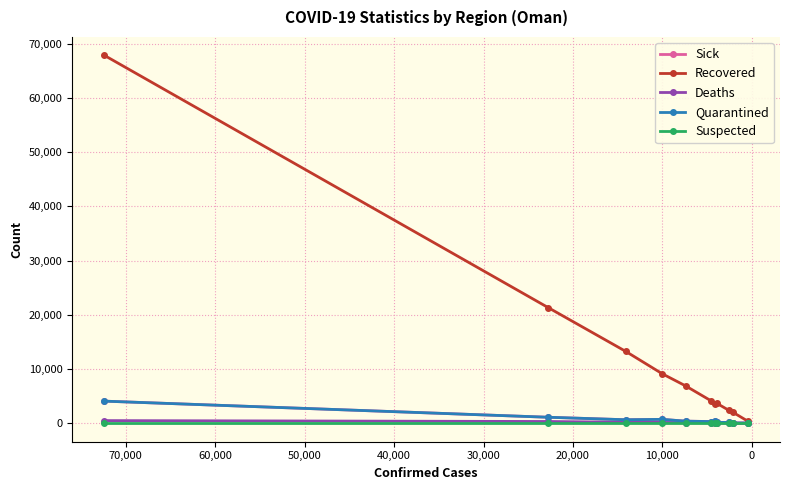

How many data points in Sick are less than 394?

5